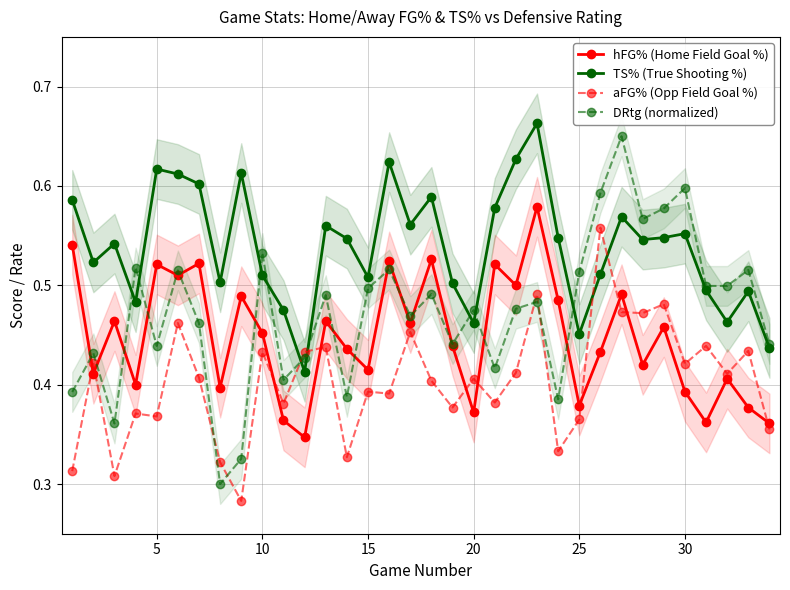

What is the difference between the second highest and minimum values in the DRtg (normalized) series?

0.3